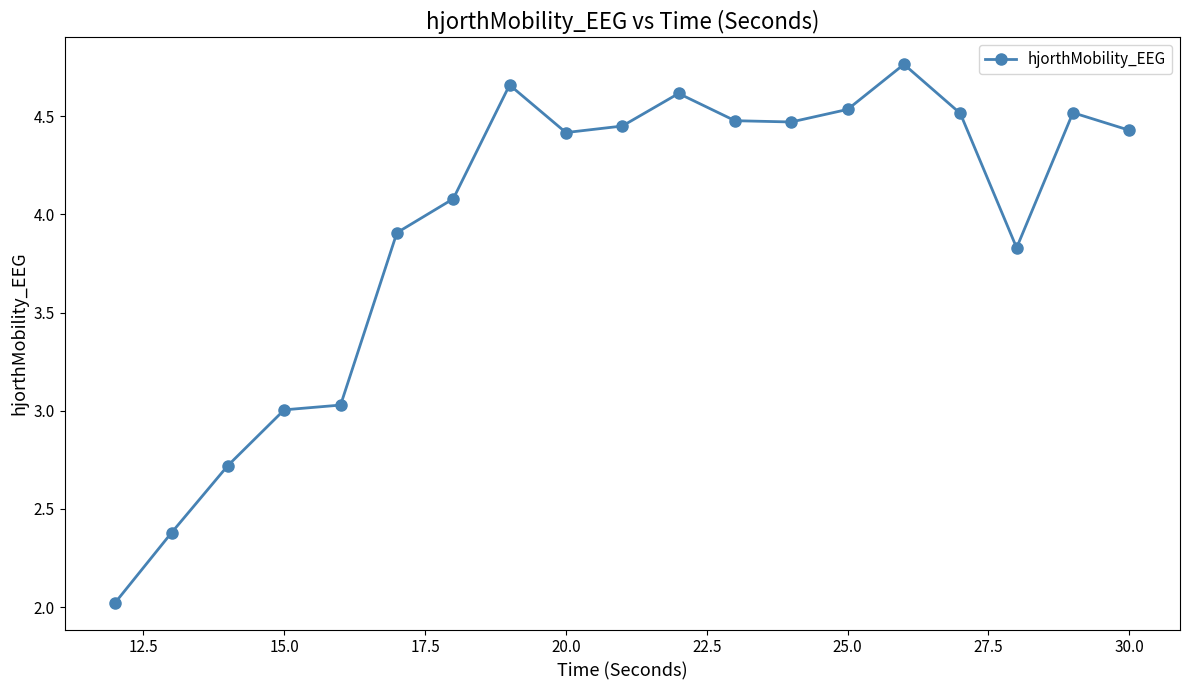

What is the value of the 1st point from the left?

2.0